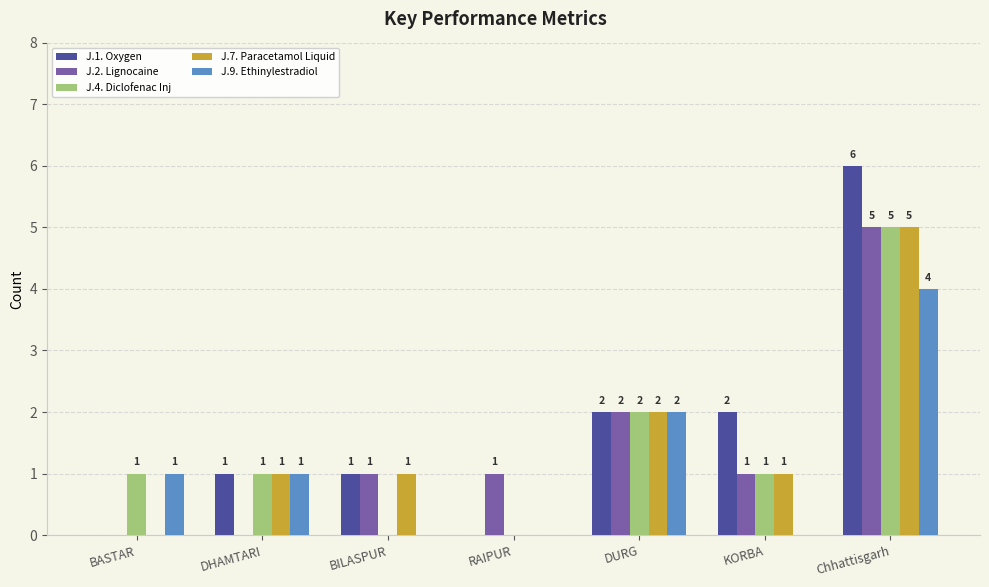

Count the J.4. Diclofenac Inj values in the range 0 to 2.

6